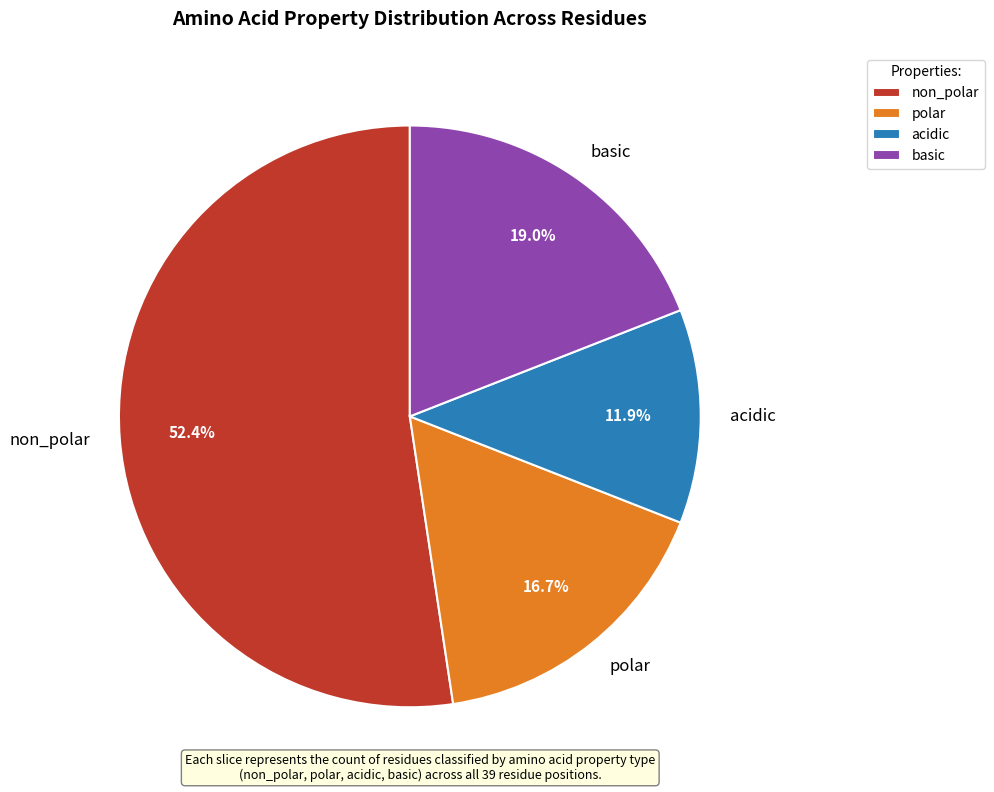

Count the number of slices in the pie.

4